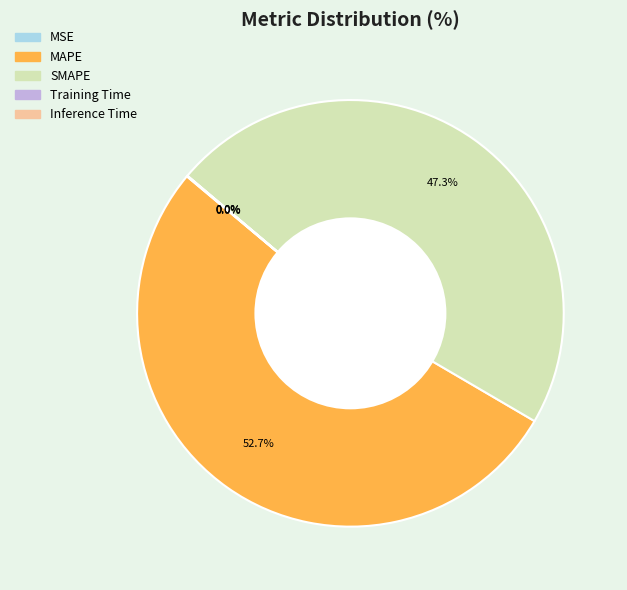

To the nearest percent, what portion does MAPE represent?

53%